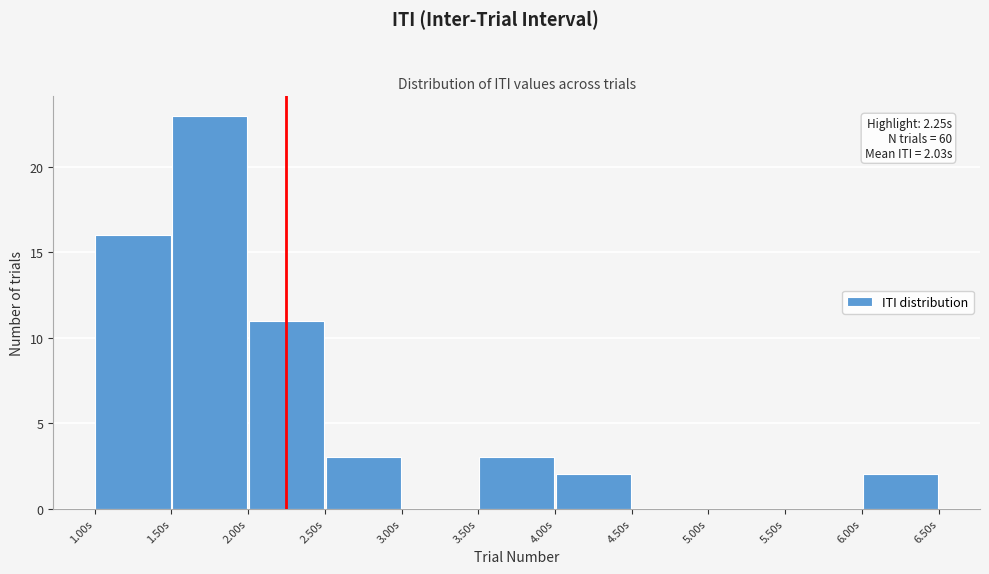

Which range on the x-axis has the tallest bar?

1.5 to 2.0